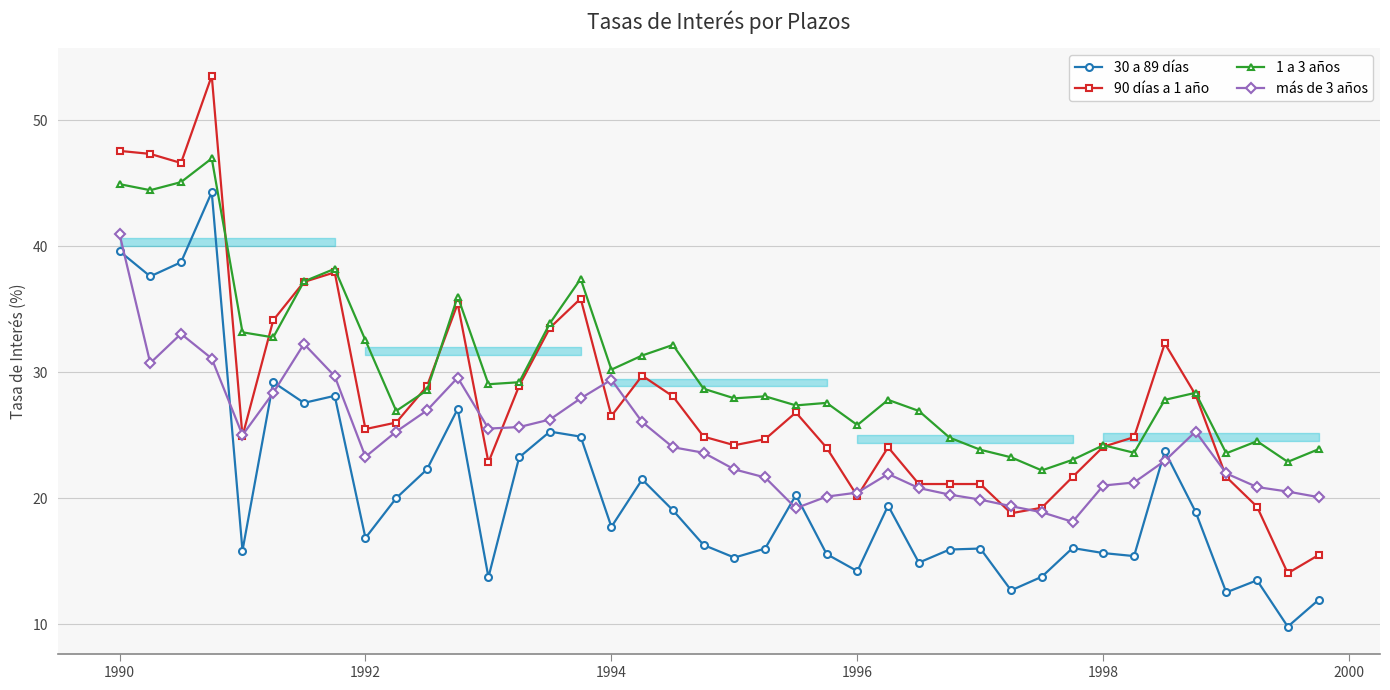

At how many categories does at least one series exceed 11?

40